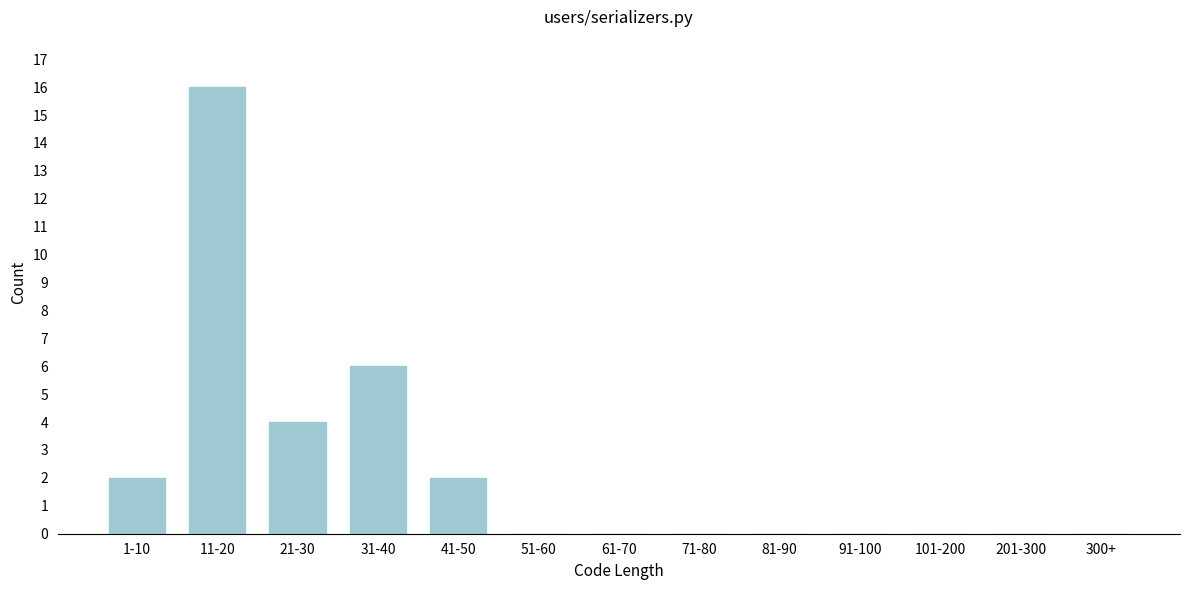

Reading left to right, transcribe all the data shown in this chart.

1-10=2	11-20=16	21-30=4	31-40=6	41-50=2	51-60=0	61-70=0	71-80=0	81-90=0	91-100=0	101-200=0	201-300=0	300+=0